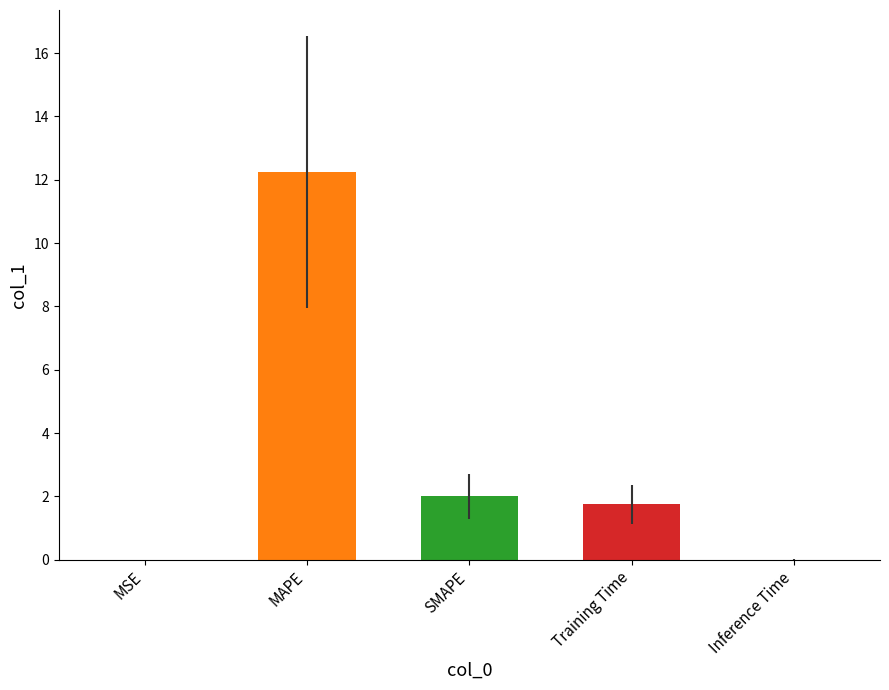

Is it true that the value at SMAPE is 0.7?

False